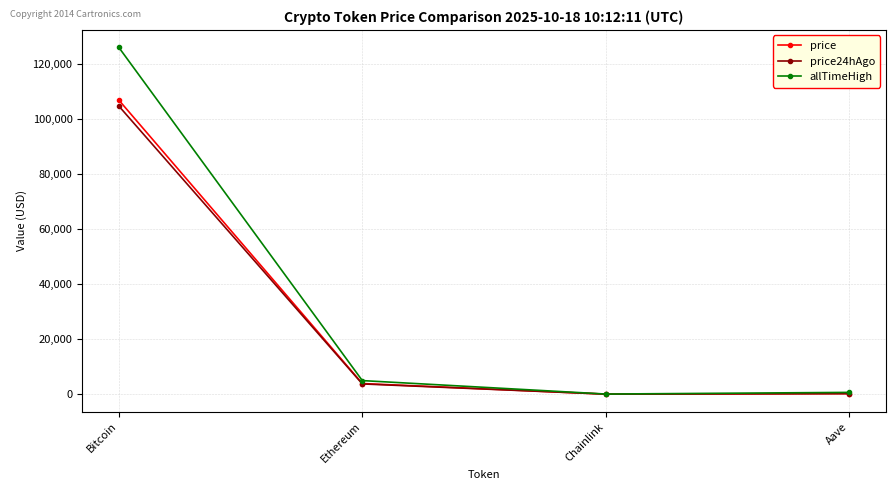

How many lines are shown in the chart?

3